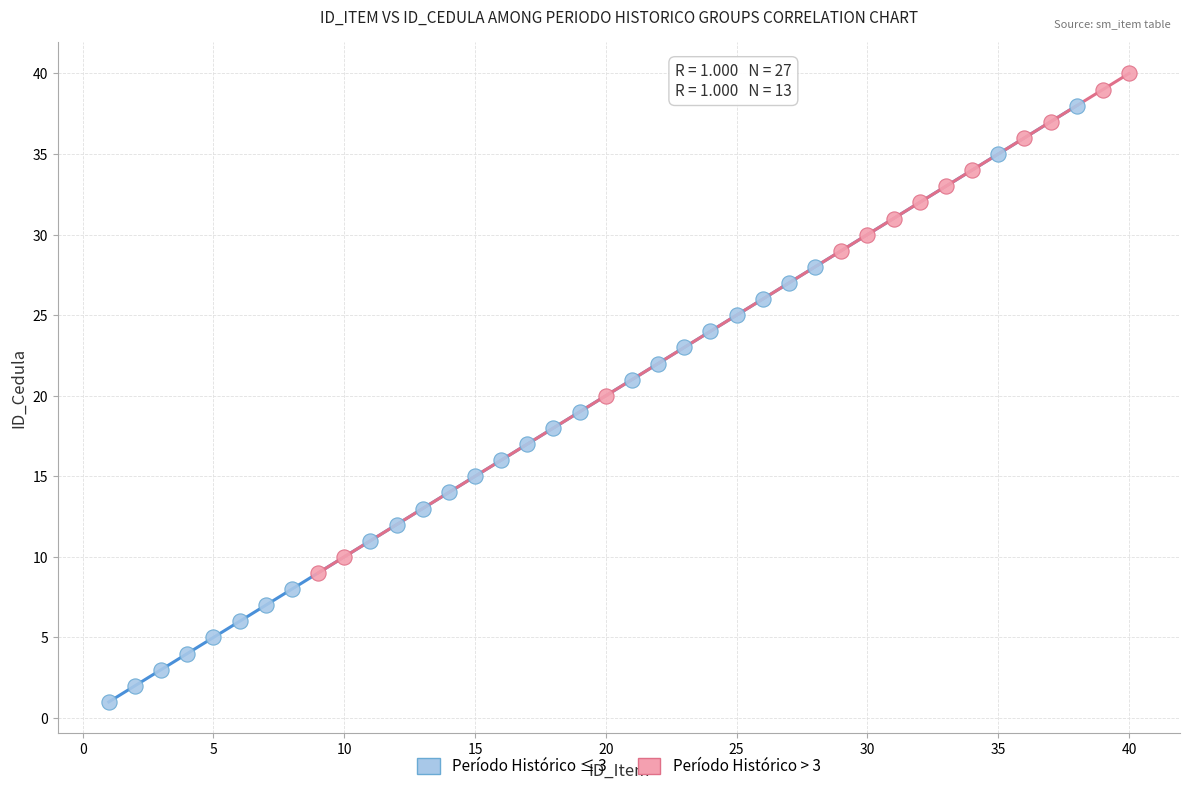

Which series reaches the maximum Y coordinate?

Período Histórico > 3